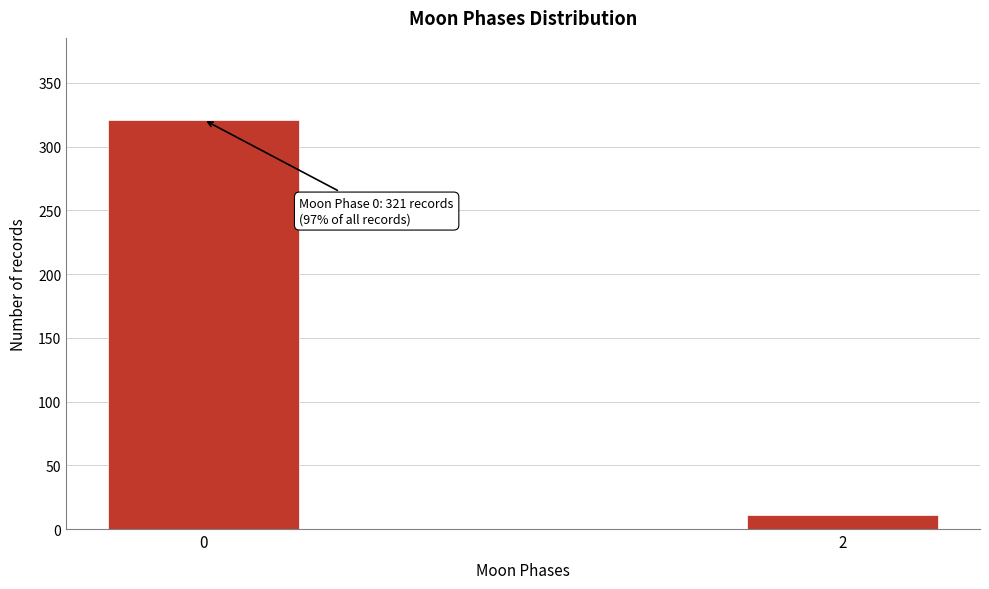

Reading right to left, what are all the values shown in this chart?

2=11	0=321